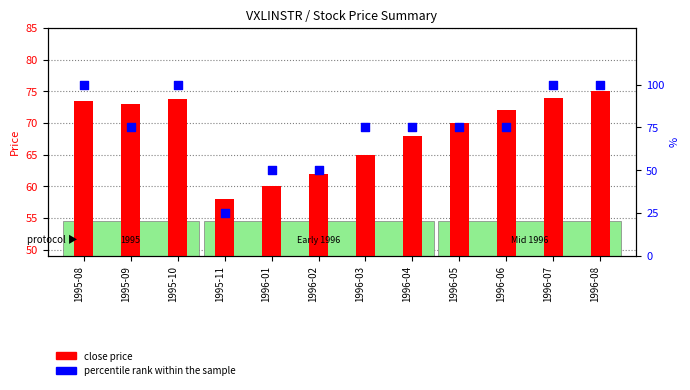

What is the total value across all series at 1996-04?

143.0